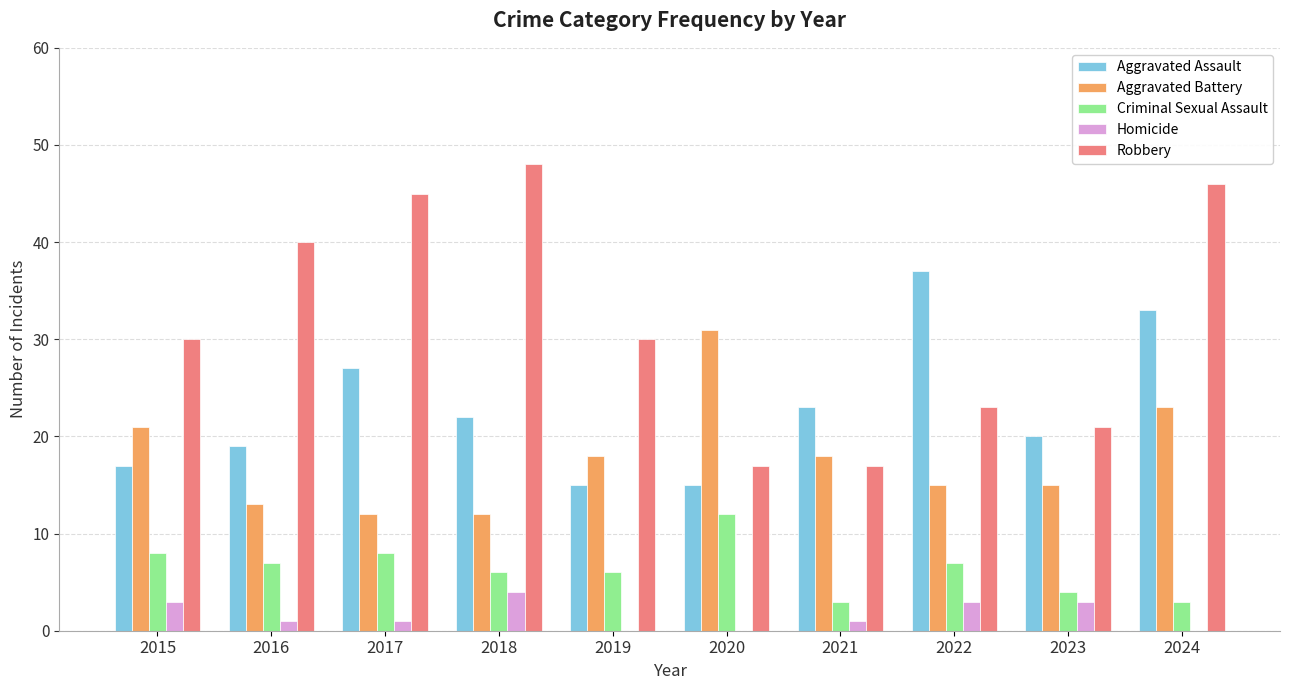

What is the highest value of the Aggravated Battery series?

31